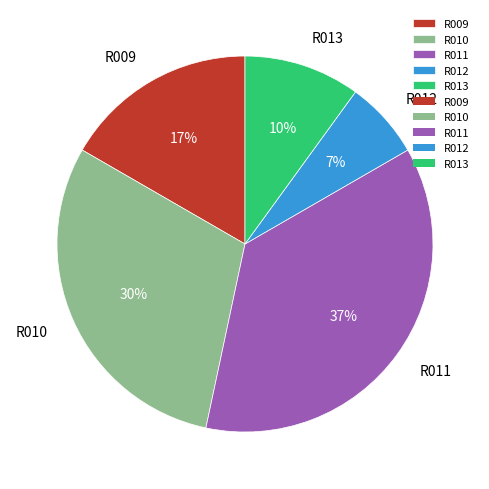

Between R011 and R009, which is larger?

R011